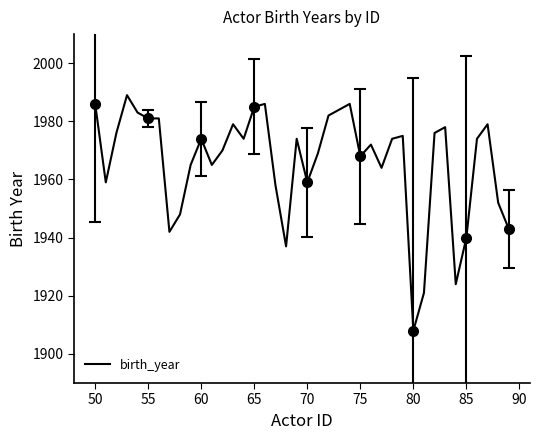

What is the highest value of the birth_year series?

1989